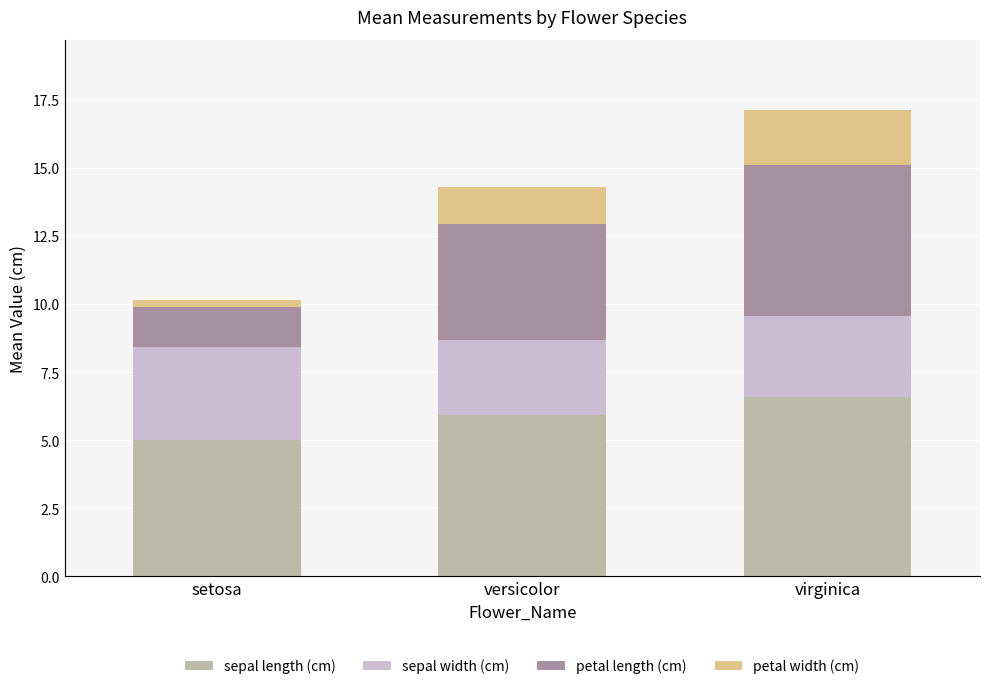

What are all the series names shown in the legend?

sepal length (cm), sepal width (cm), petal length (cm), petal width (cm)